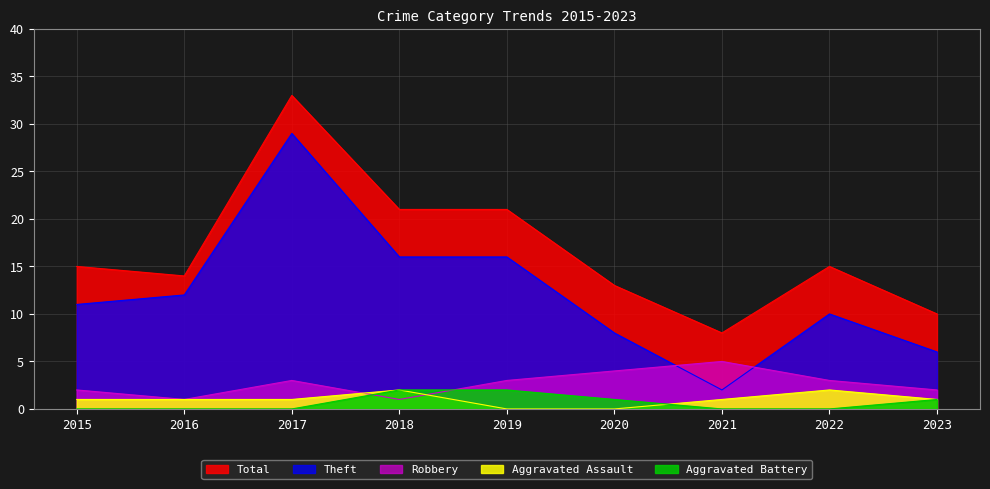

At which label does Aggravated Battery reach its peak?

2018